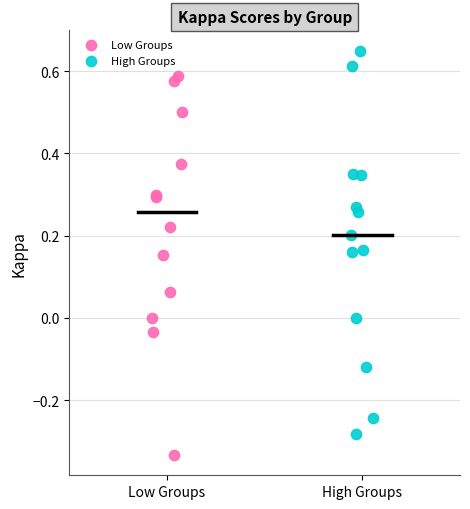

Which series reaches the minimum Y coordinate?

Low Groups